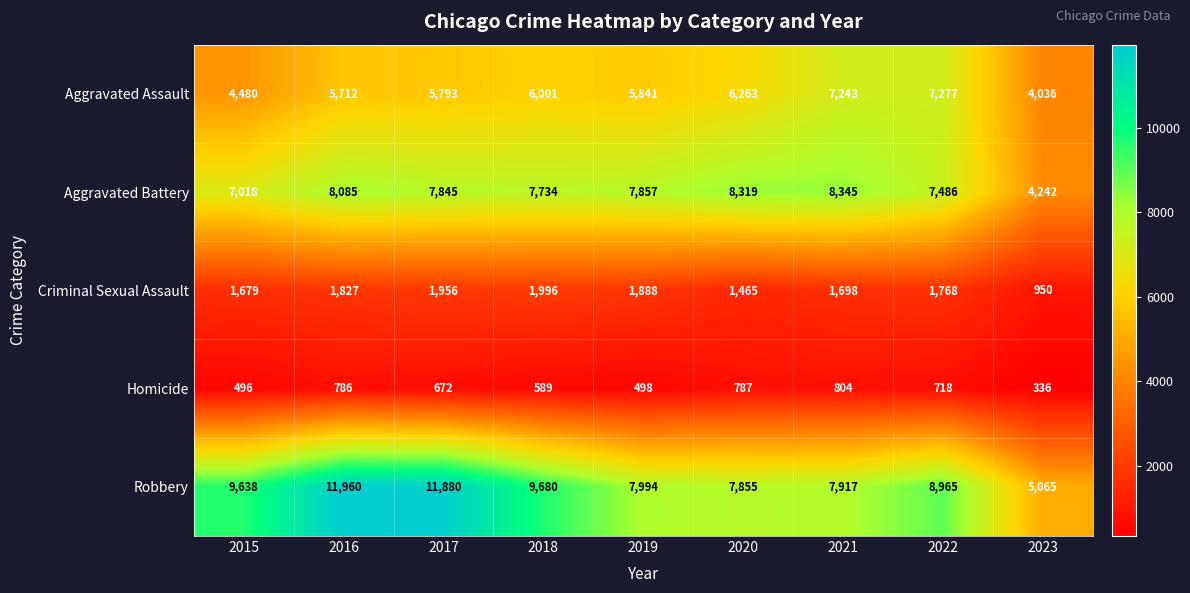

How many values in the Aggravated Assault series are below 5841?

4